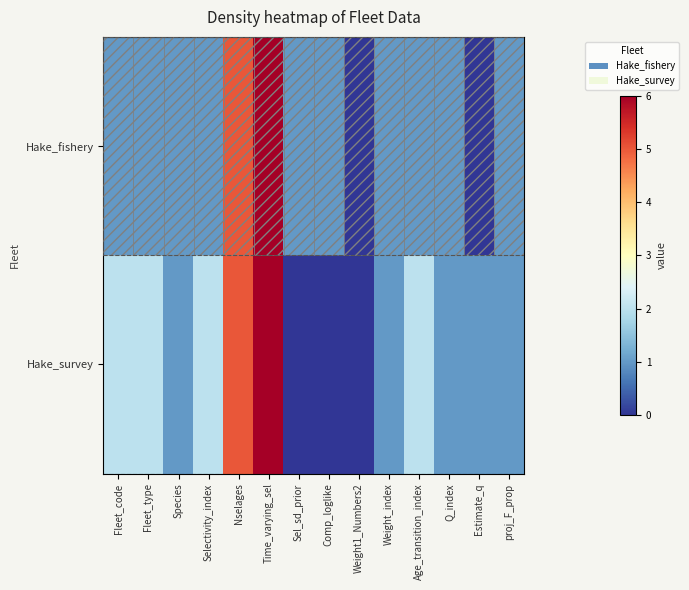

At how many categories does at least one series exceed 3?

2